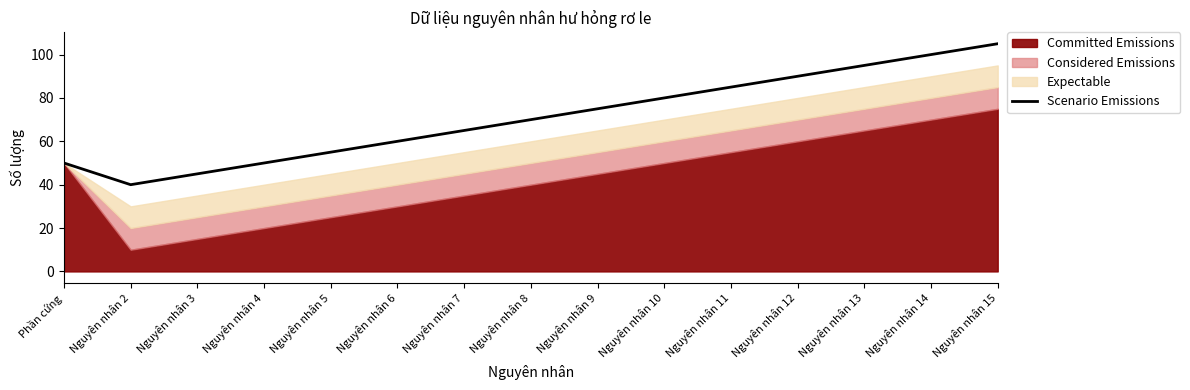

Reading left to right, list all the values displayed in this chart.

50	40	45	50	55	60	65	70	75	80	85	90	95	100	105